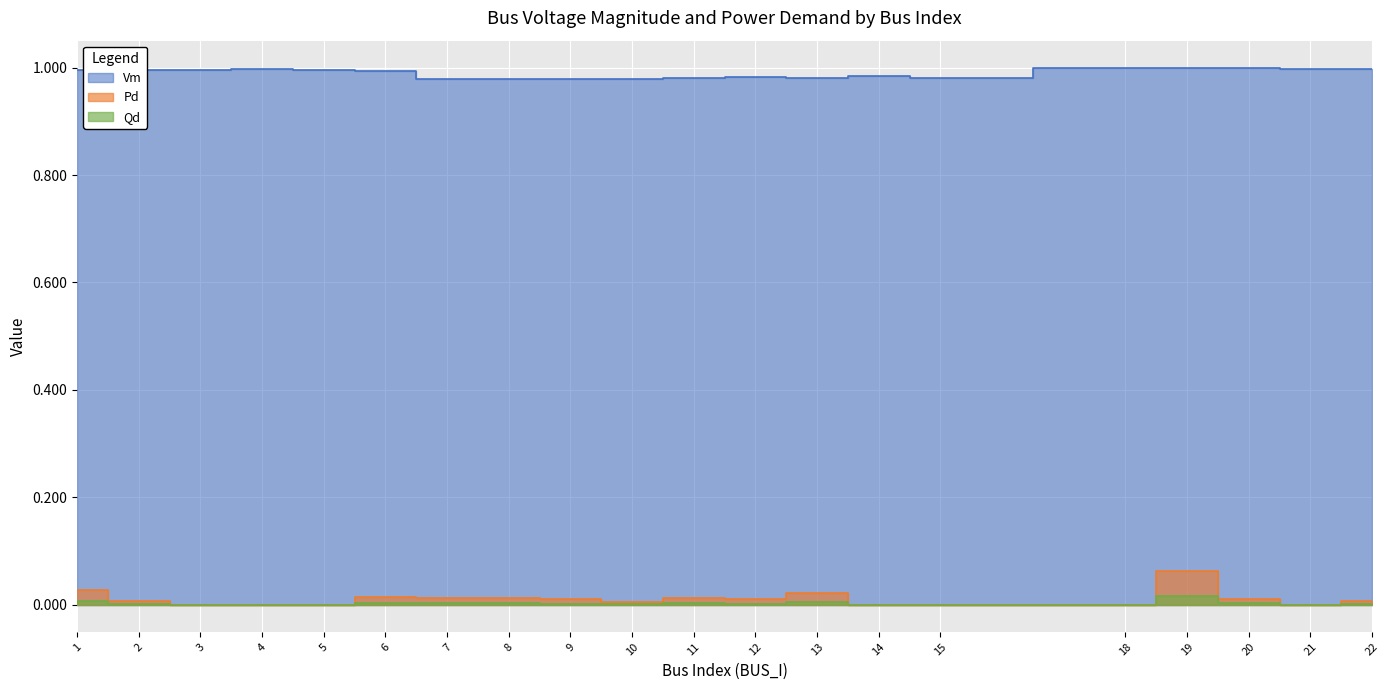

At which category is the sum across all series the highest?

19